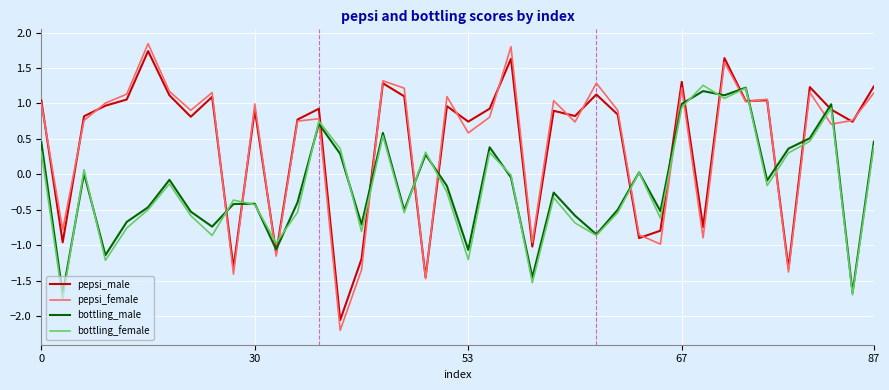

At how many categories does at least one series exceed -1?

40